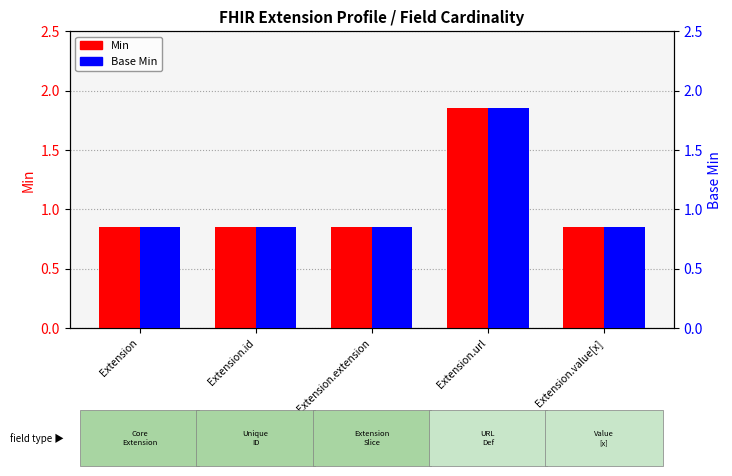

How many Min values are between 0 and 1?

4